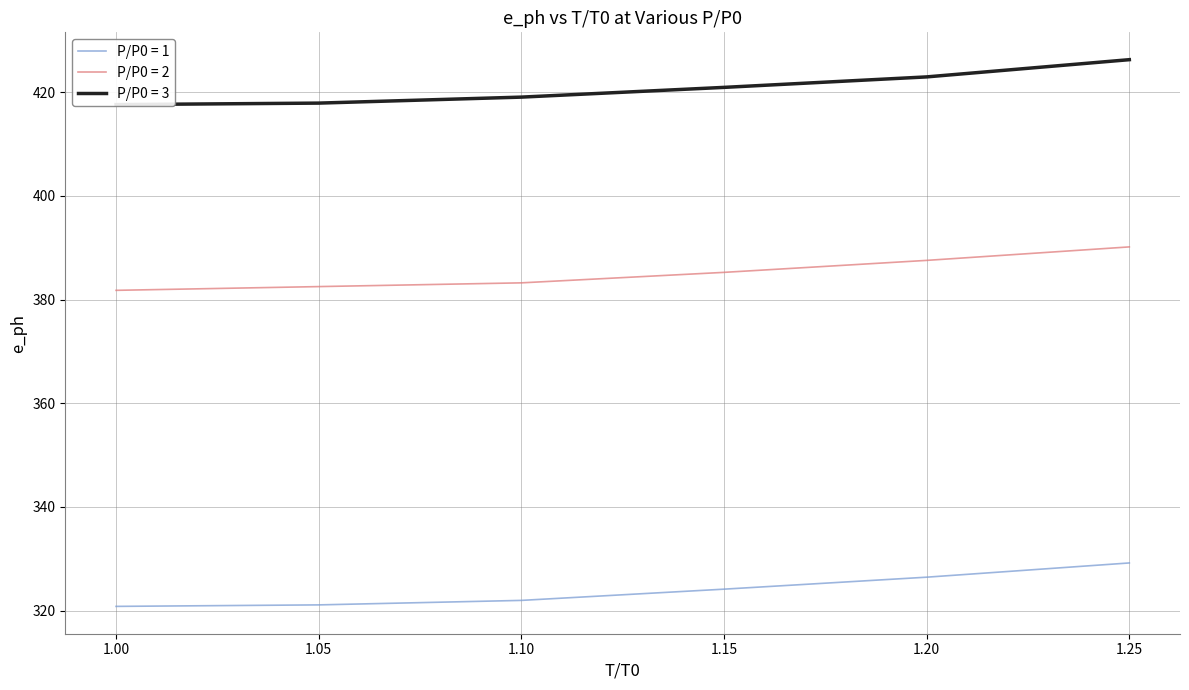

What is the minimum value shown in the chart?

320.8